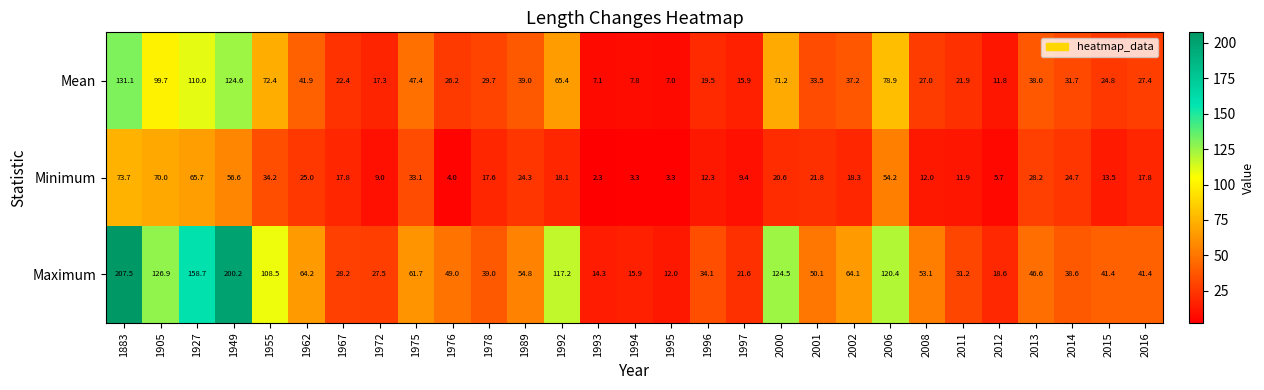

What is the average value of the Minimum series?

24.4